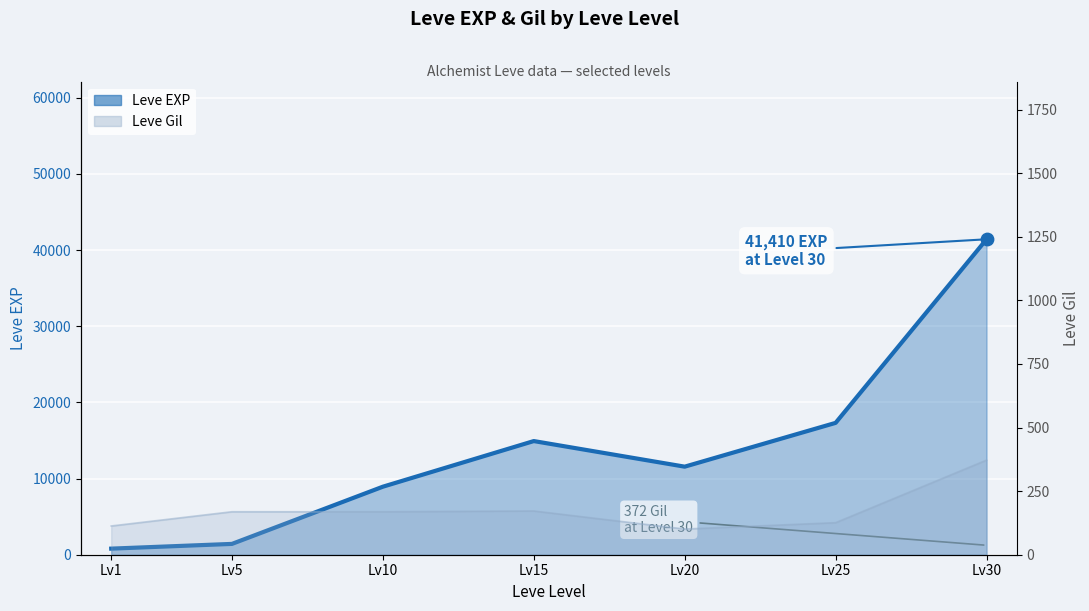

What is the ratio of the value at Lv20 to the value at Lv25?

0.7